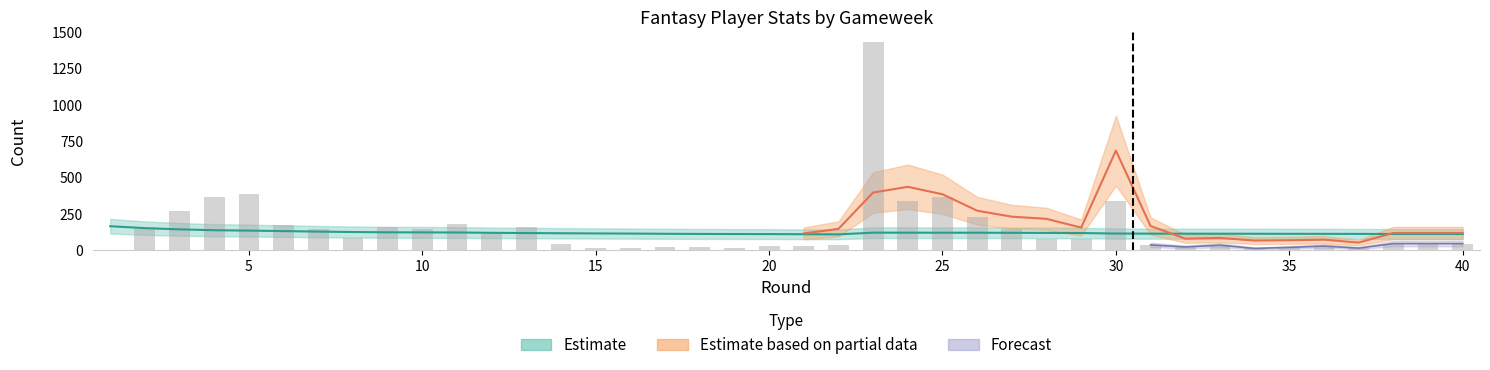

At which category does the chart reach its peak across all series?

23